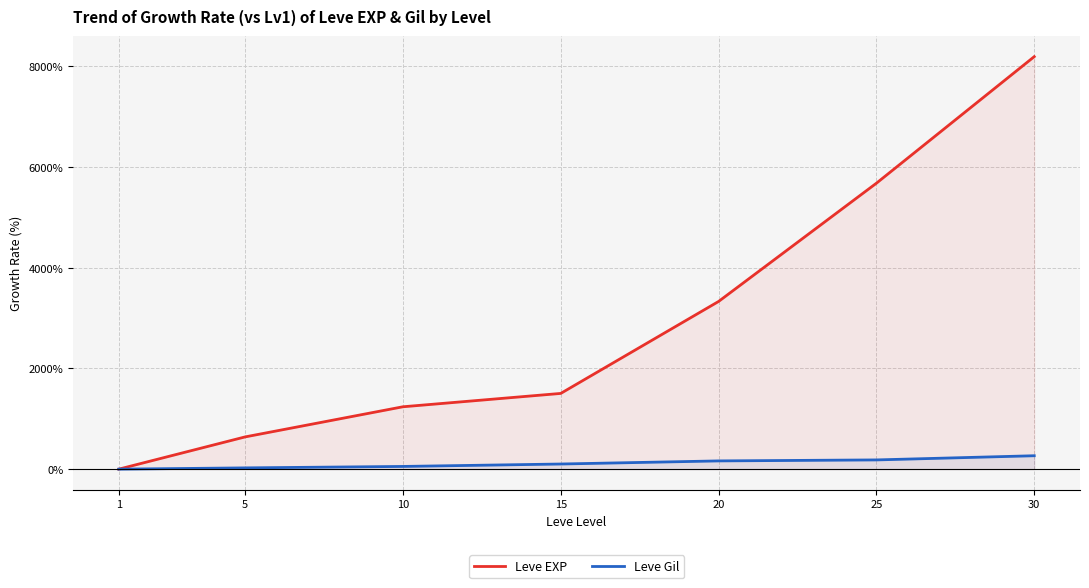

Does the chart display data point markers on the line(s)?

No